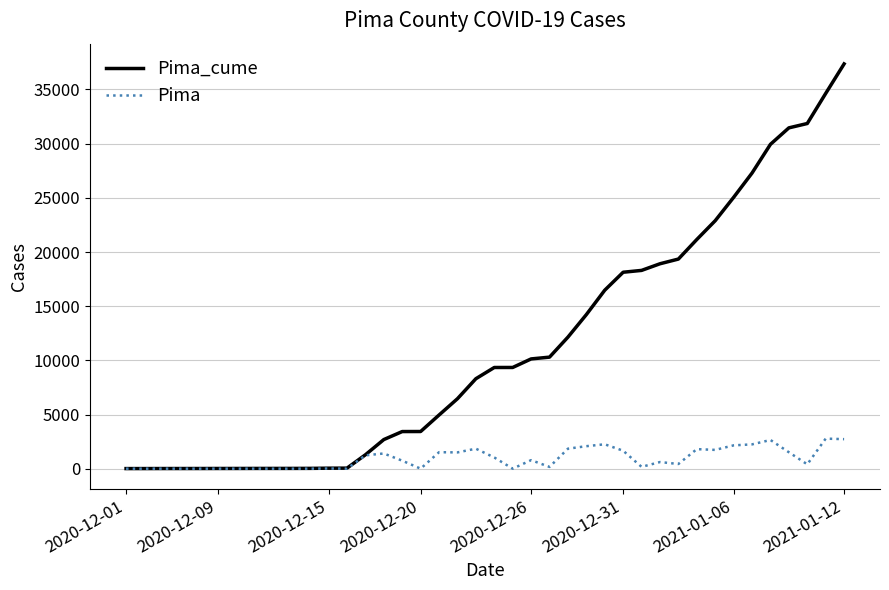

What is the greatest value displayed?

37361